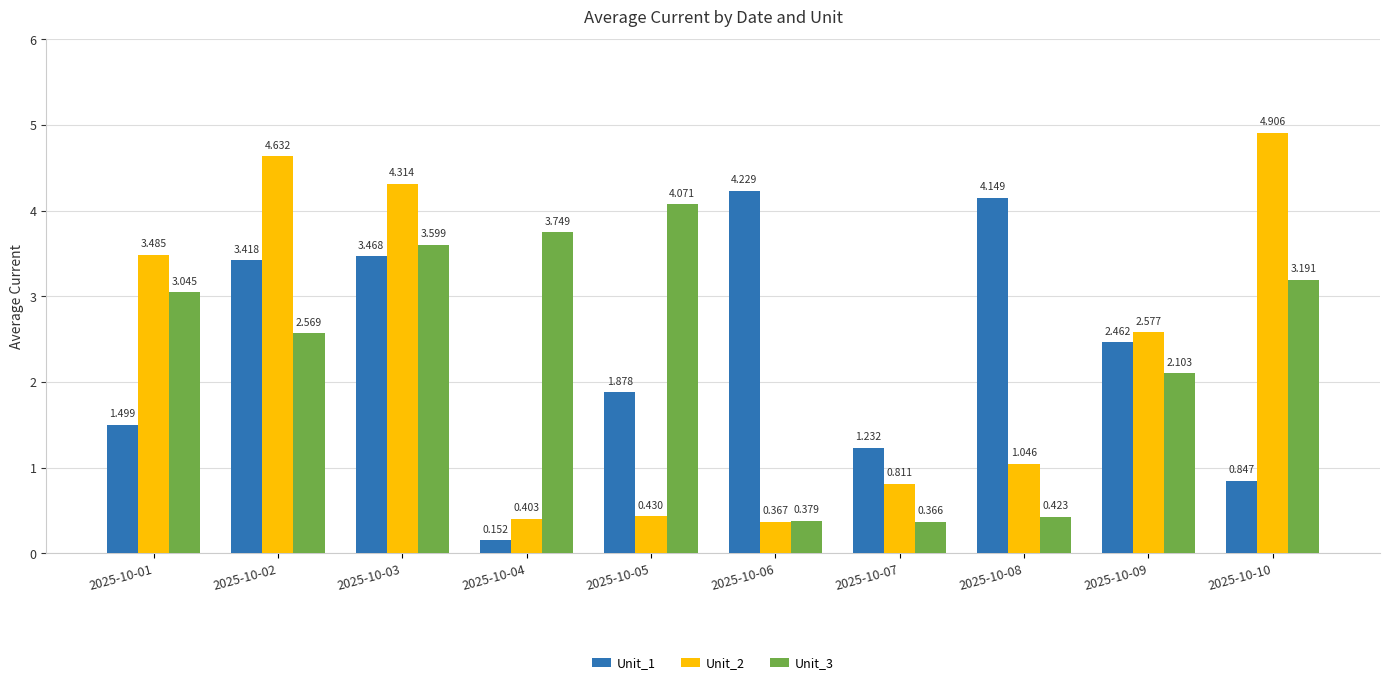

Is the value of Unit_1 at 2025-10-07 greater than the value of Unit_2 at 2025-10-07?

Yes